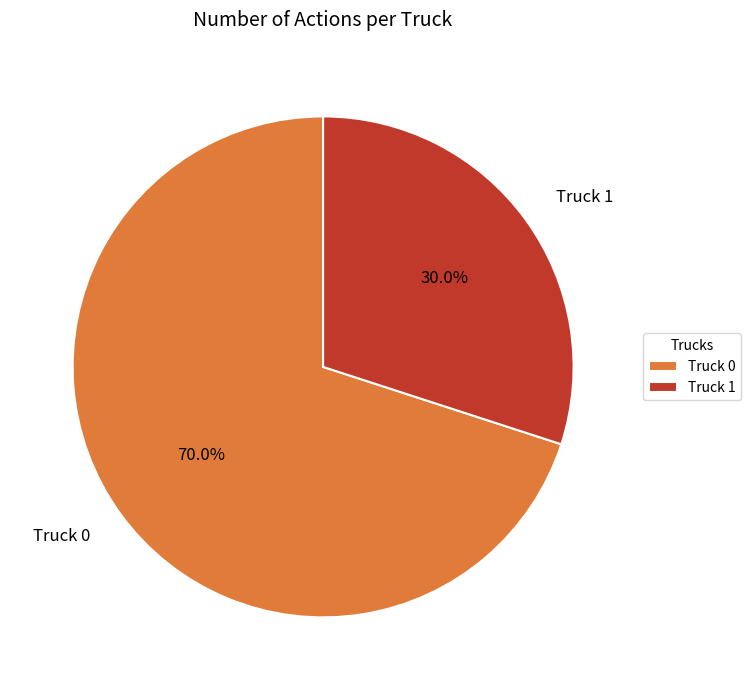

Is the sum of Truck 1 and Truck 0 greater than half?

Yes